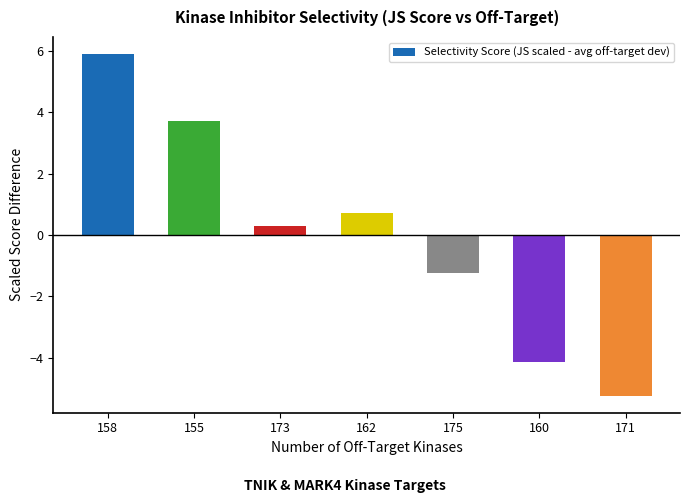

The chart shows a value of -3.4 at 171. True or false?

False